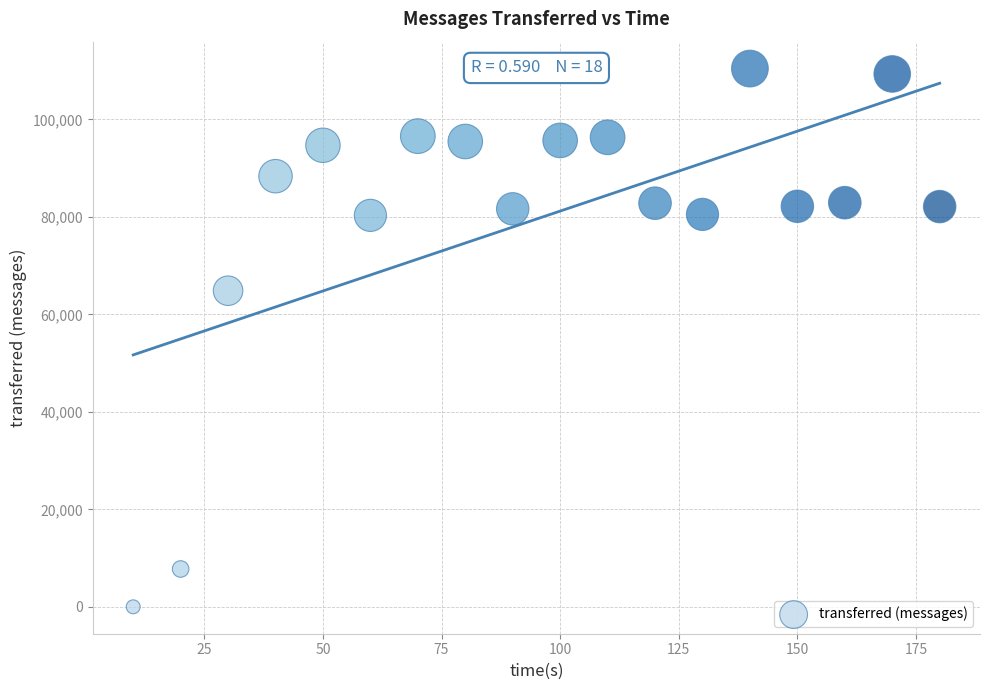

What is the range of Y values (max minus min)?

110440